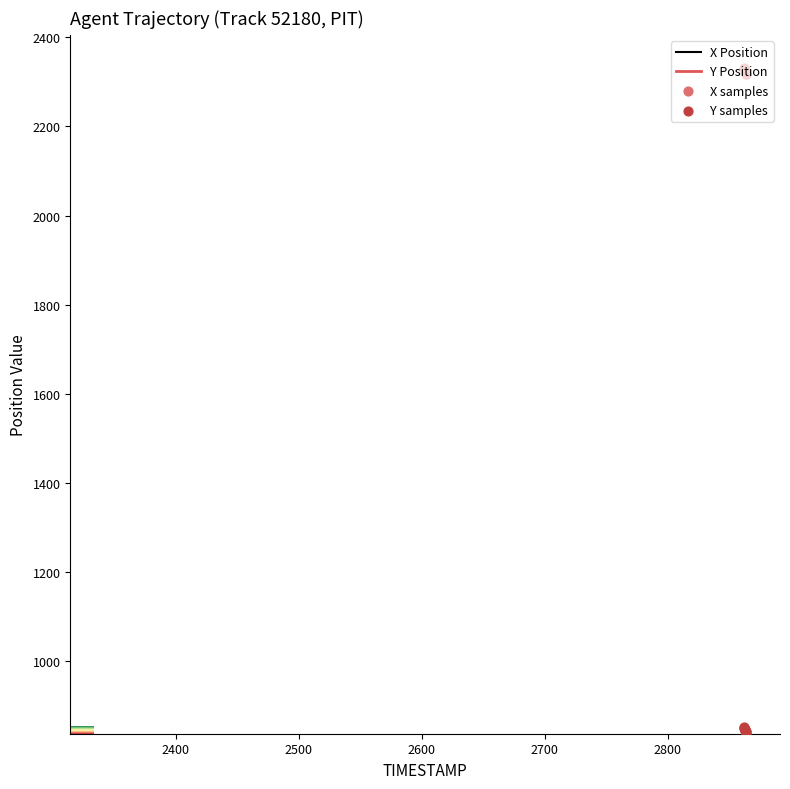

What is the minimum value shown in the chart?

839.0